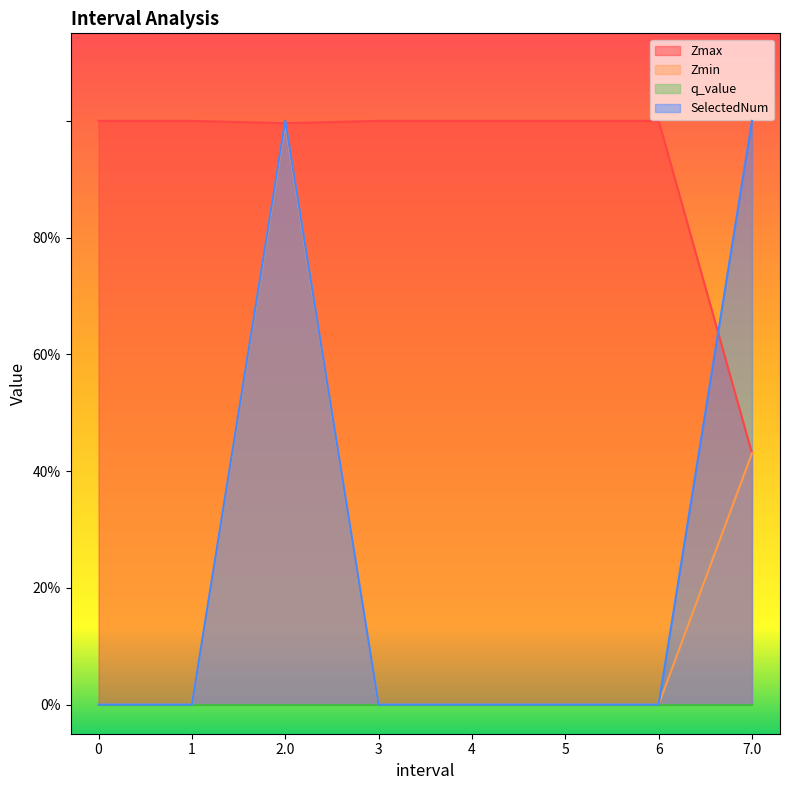

What is the difference between the second highest and second lowest values in the Zmin series?

0.4